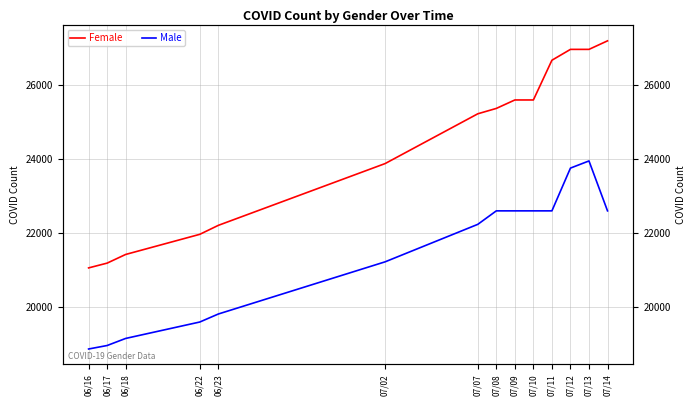

At which label does Male reach its minimum?

06/16